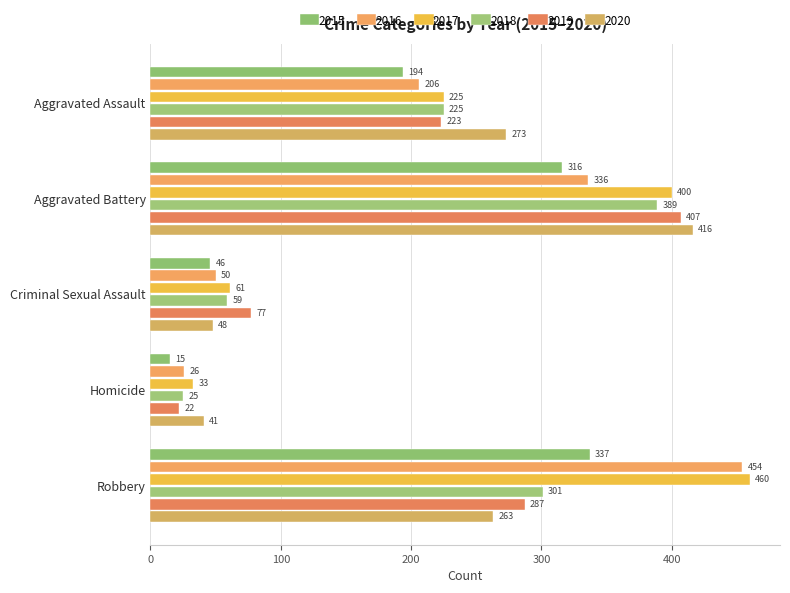

Count the number of data series in this chart.

6